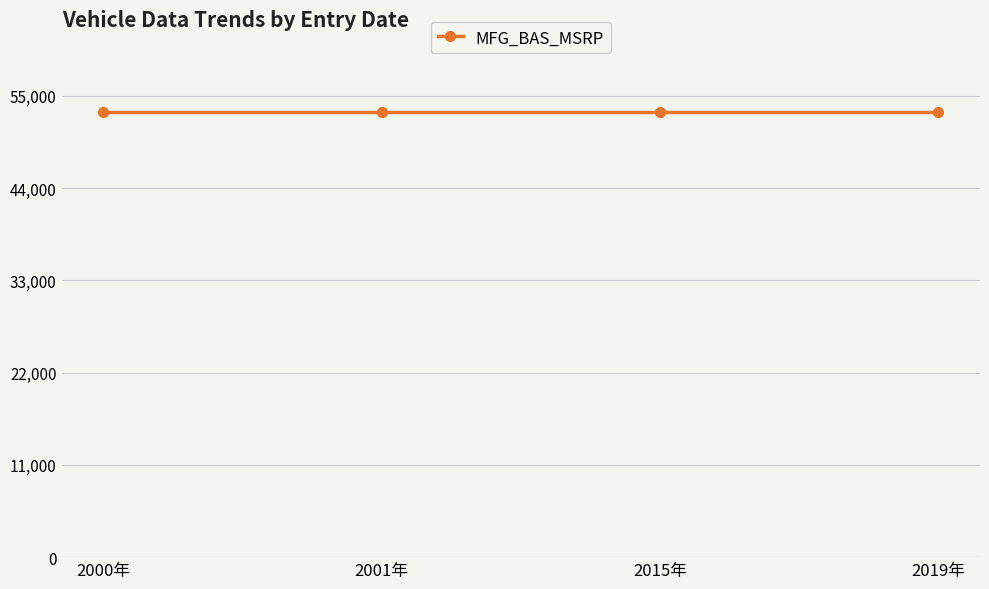

At how many categories does at least one series exceed 13377?

4